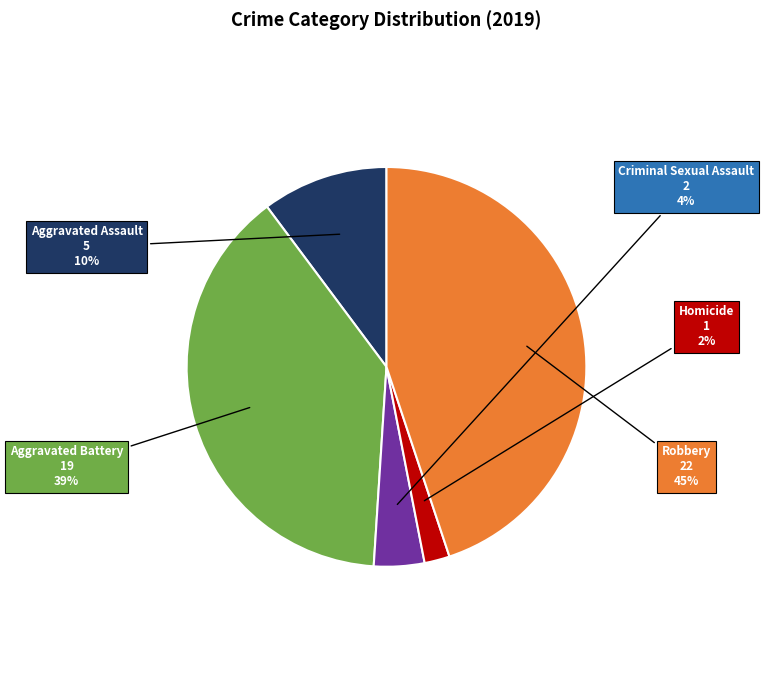

To the nearest percent, what percentage of the pie is Homicide?

2%